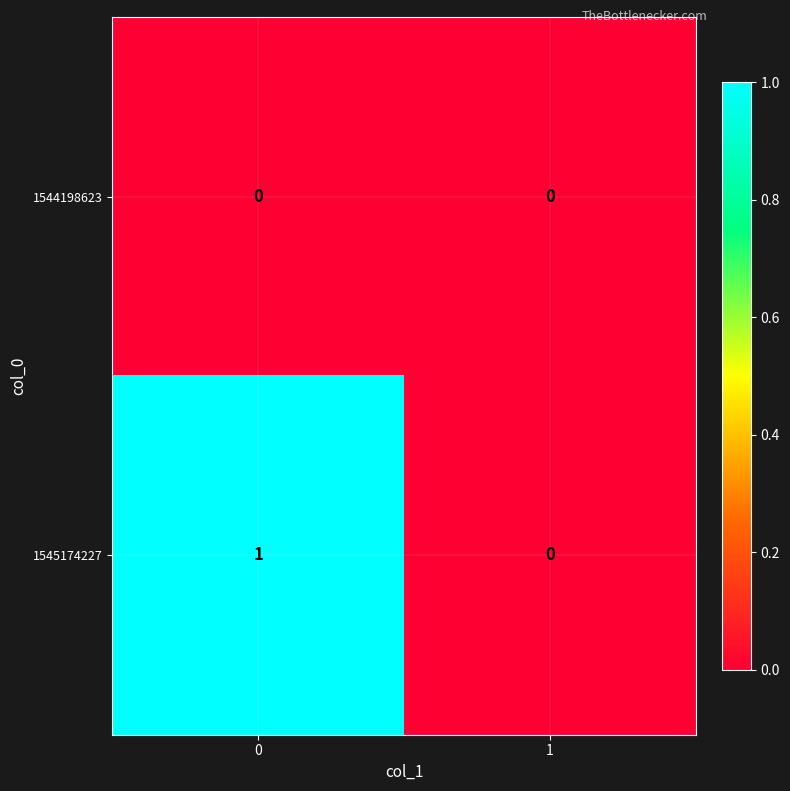

What is the total value across all series at 0?

1